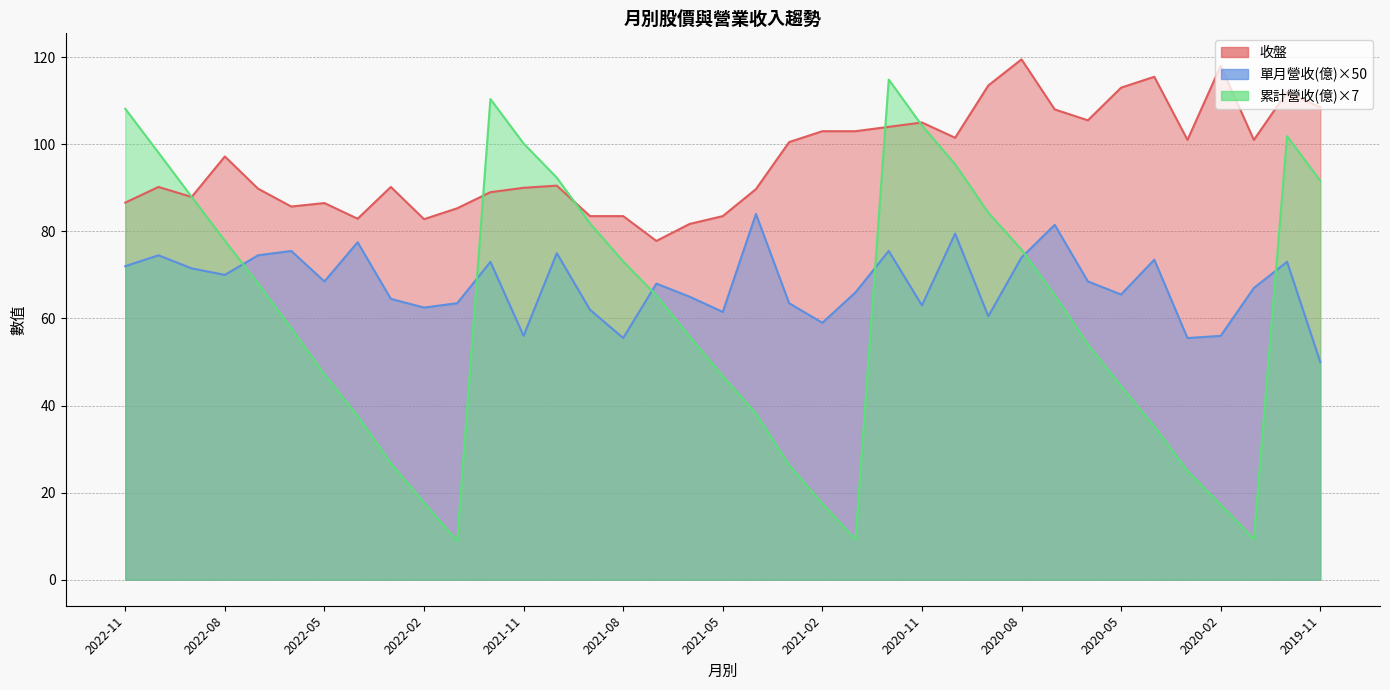

At 2021-03, list the series in order from smallest to largest.

累計營收(億), 單月營收(億), 收盤